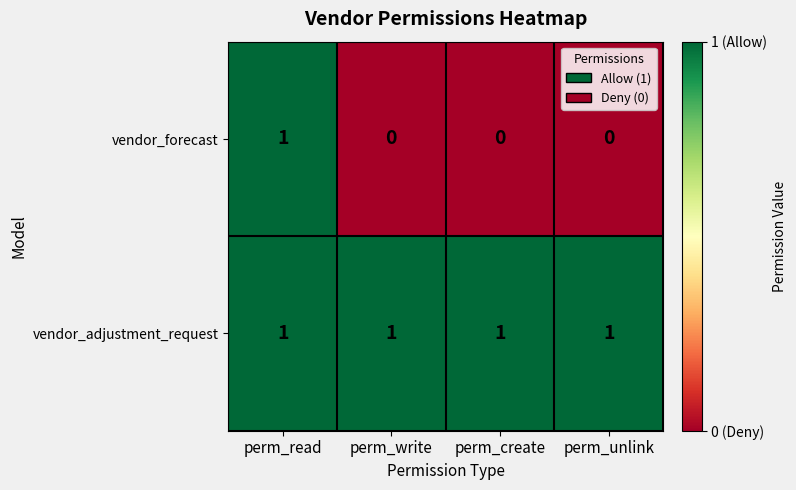

Reading left to right, what are all the values shown in this chart?

vendor_forecast: perm_read=1	perm_write=0	perm_create=0	perm_unlink=0
vendor_adjustment_request: perm_read=1	perm_write=1	perm_create=1	perm_unlink=1